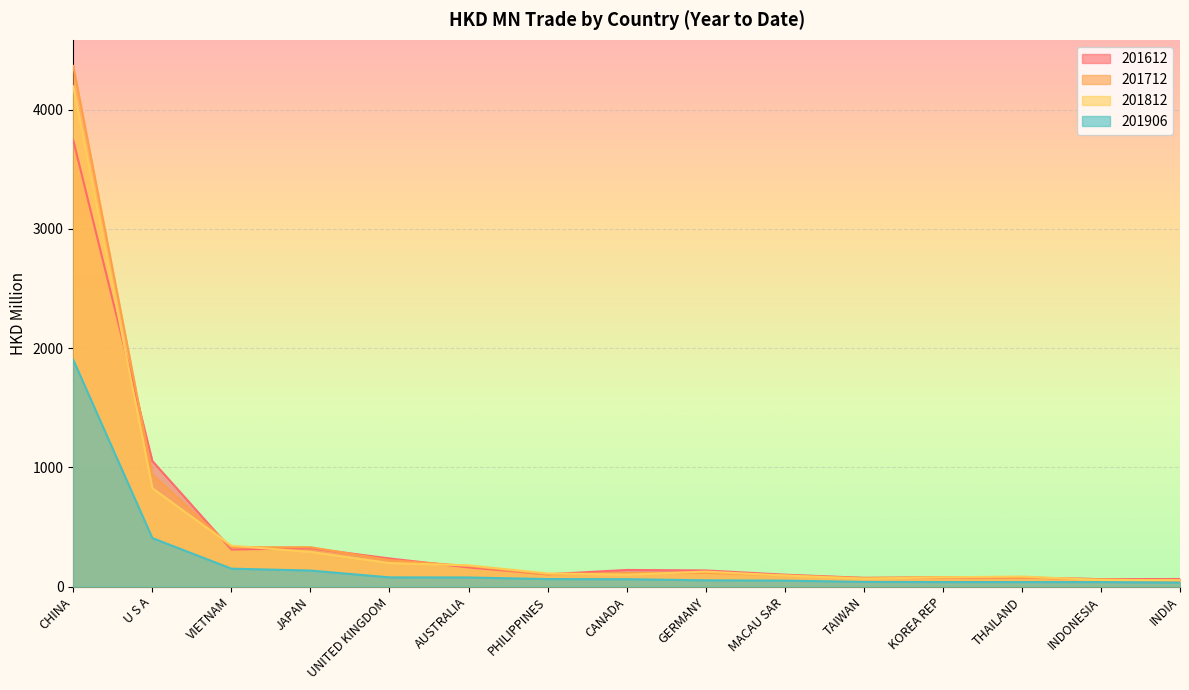

What is the difference between the highest and lowest values at THAILAND?

46.6